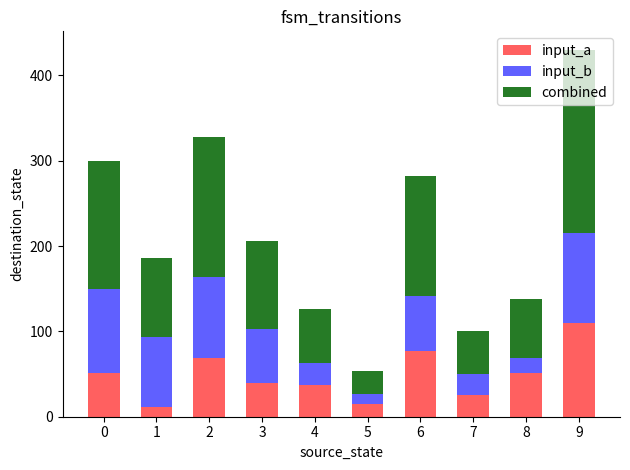

The value of input_a at 8 is 75. True or false?

False